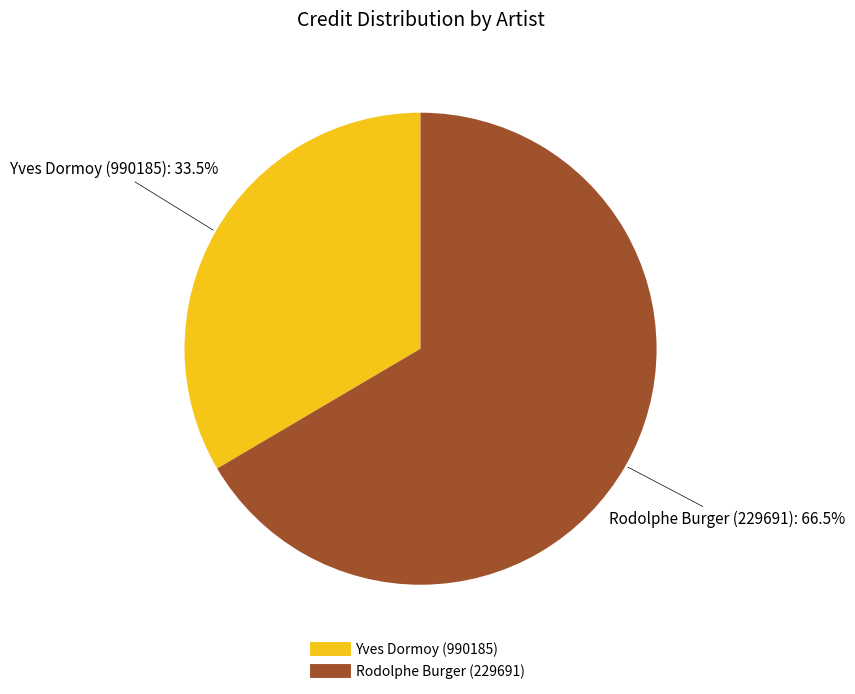

Combined, what portion of the pie is Yves Dormoy (990185) and Rodolphe Burger (229691)?

100.0%